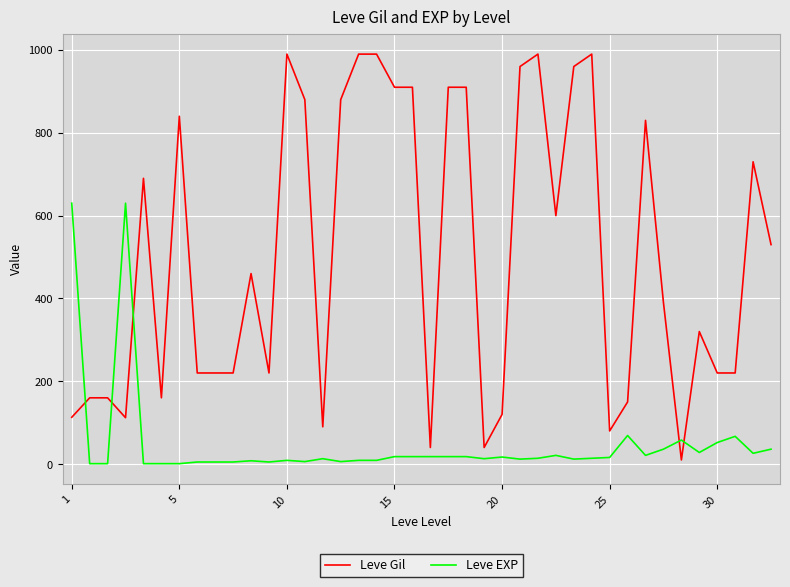

Rank the series by their average value, from lowest to highest.

Leve EXP, Leve Gil